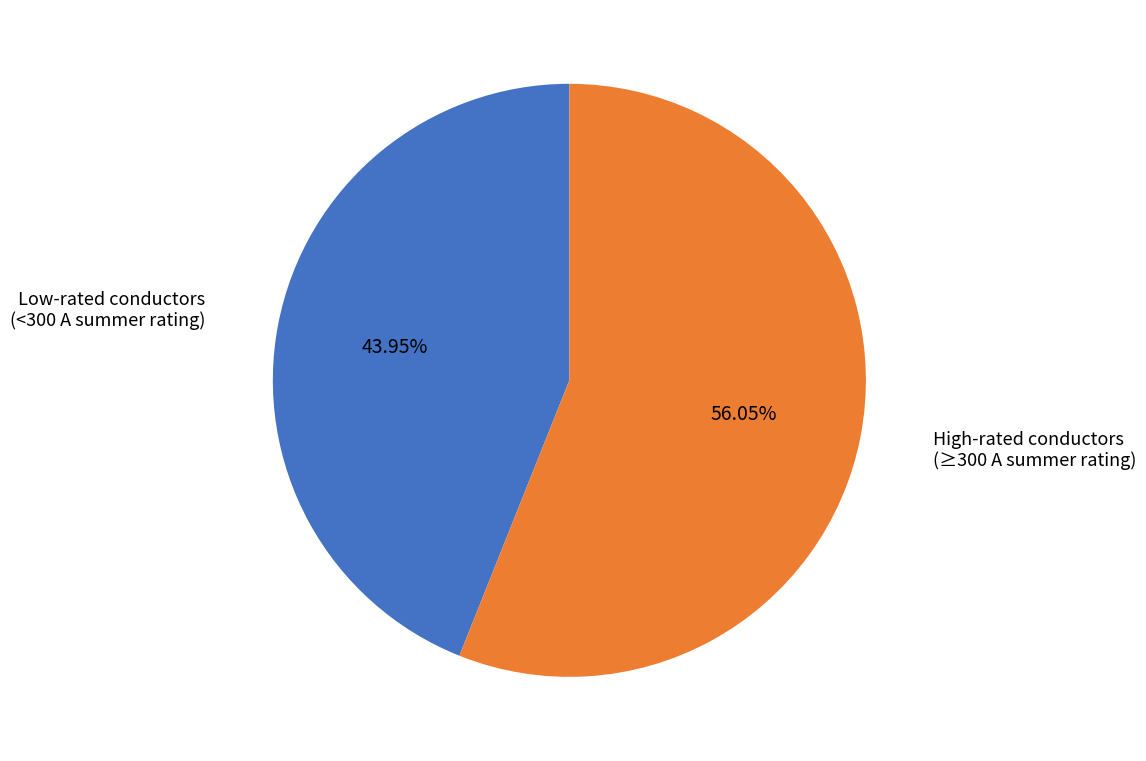

Is there a majority slice in this chart?

Yes